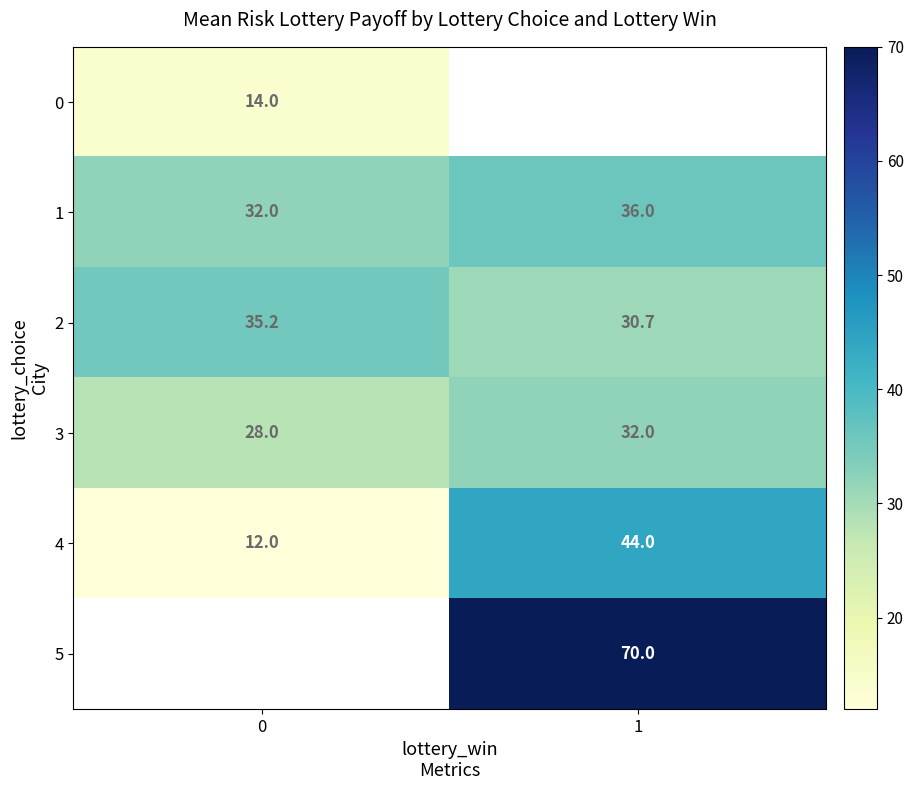

What is the minimum value shown in the chart?

12.0